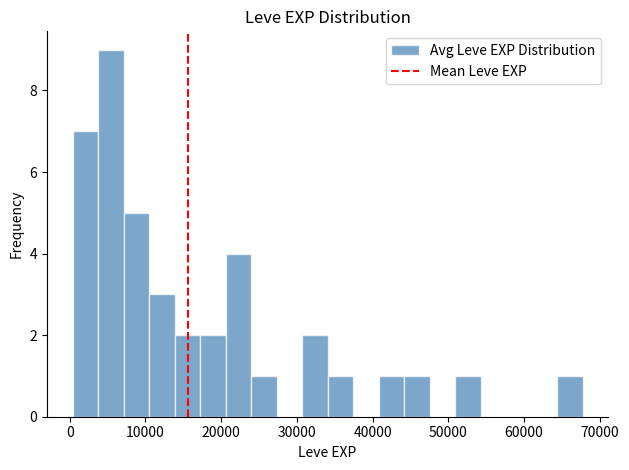

Around what value on the x-axis is the tallest bar? Give the approximate position of its centre, as read against the axis.

5000